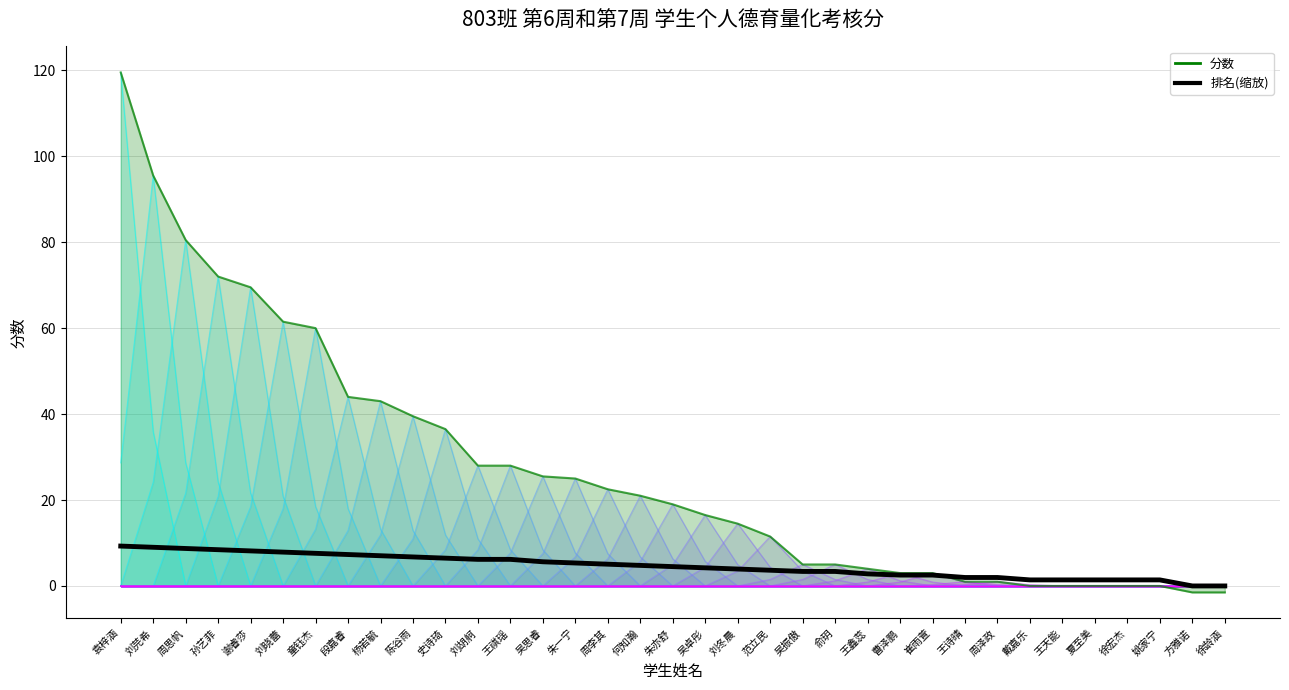

Does the chart have visible grid lines?

Yes